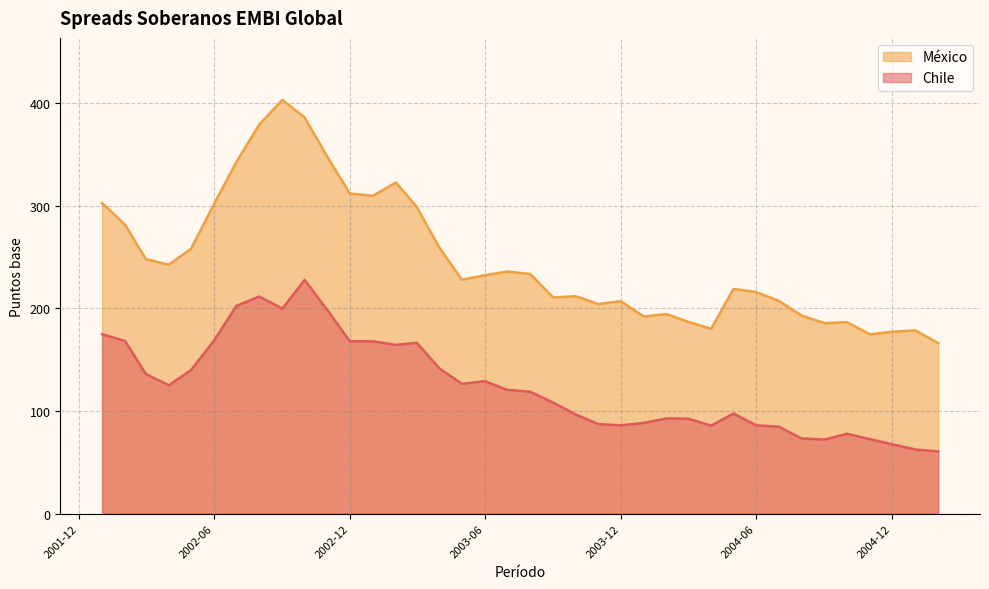

Which series changed the most between 2003-01 and 2004-01?

México